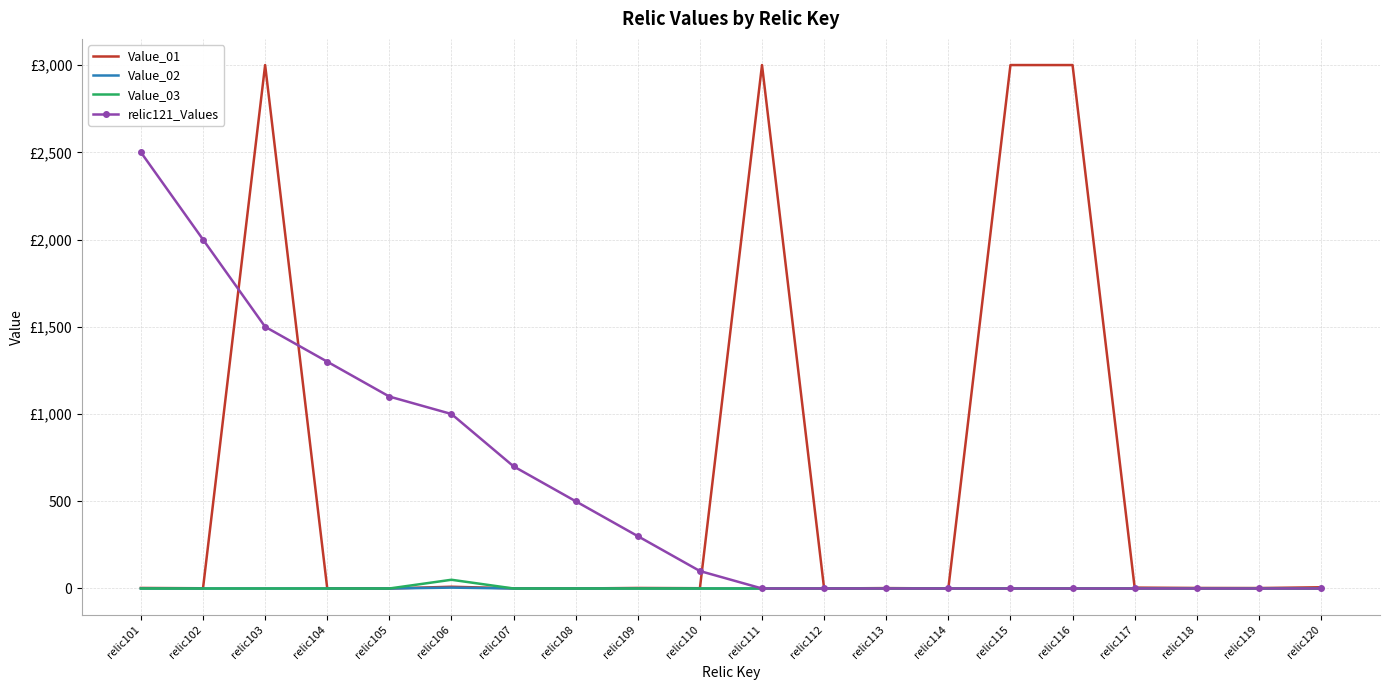

Is it true that Value_01 equals 0.0 at relic112?

True